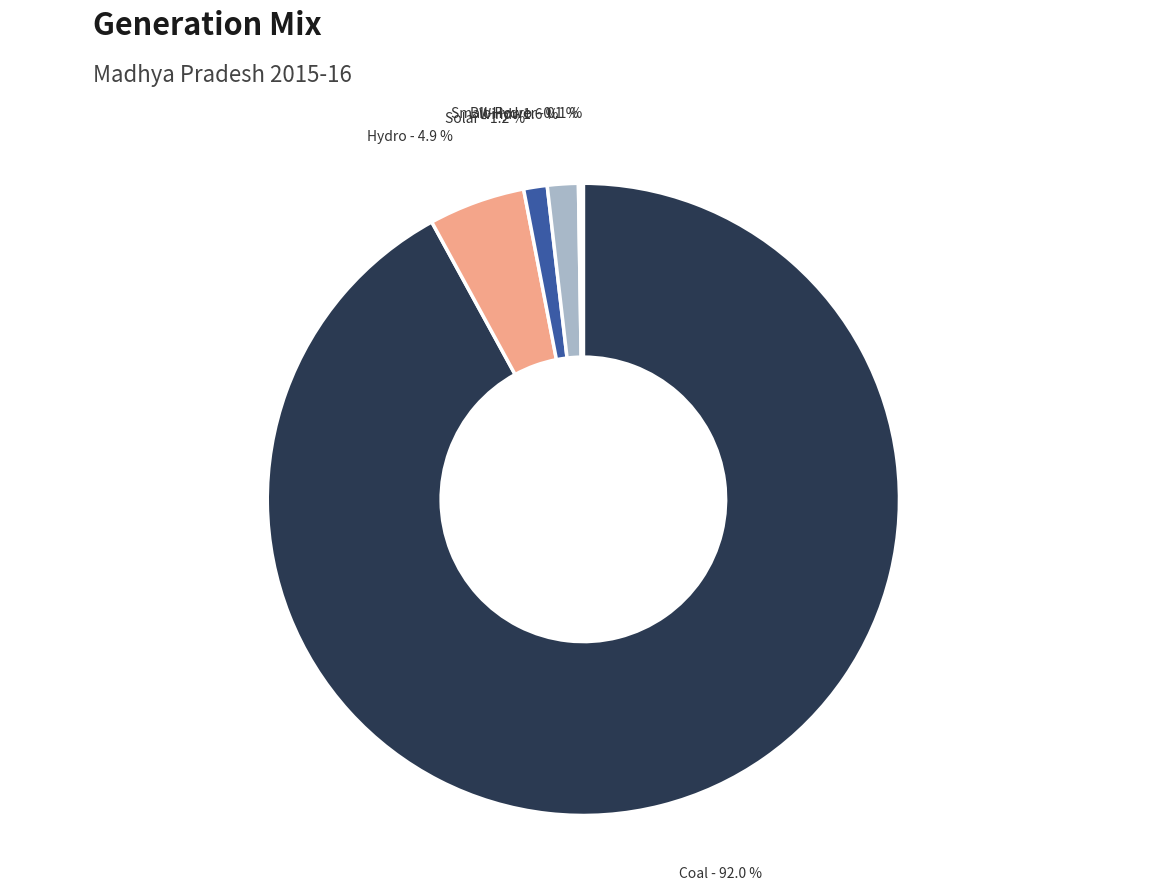

Which category has the biggest portion of the pie?

Coal